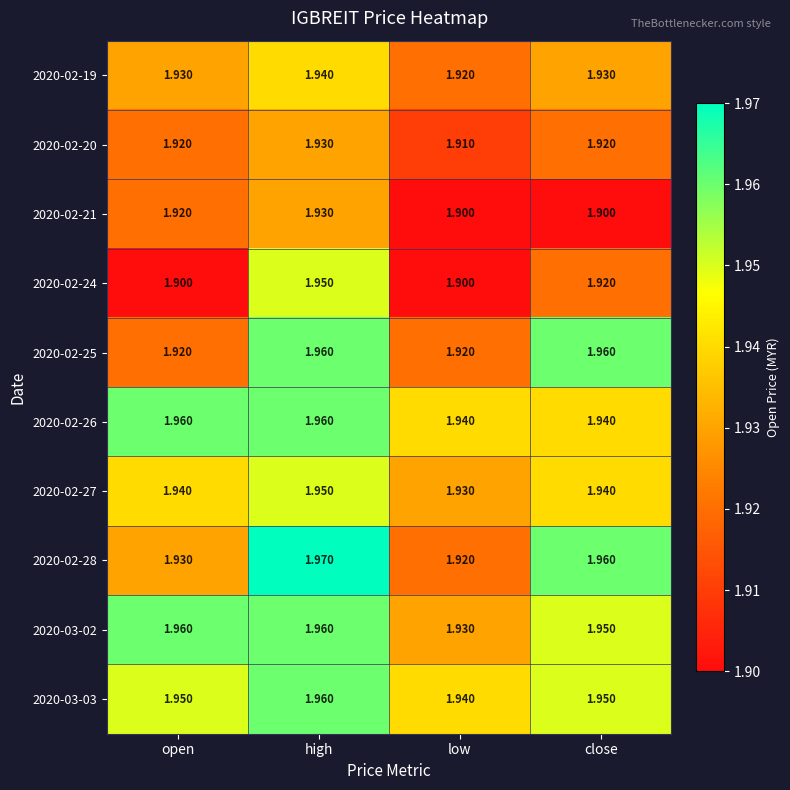

At which label is 2020-03-02 closest to 1?

low